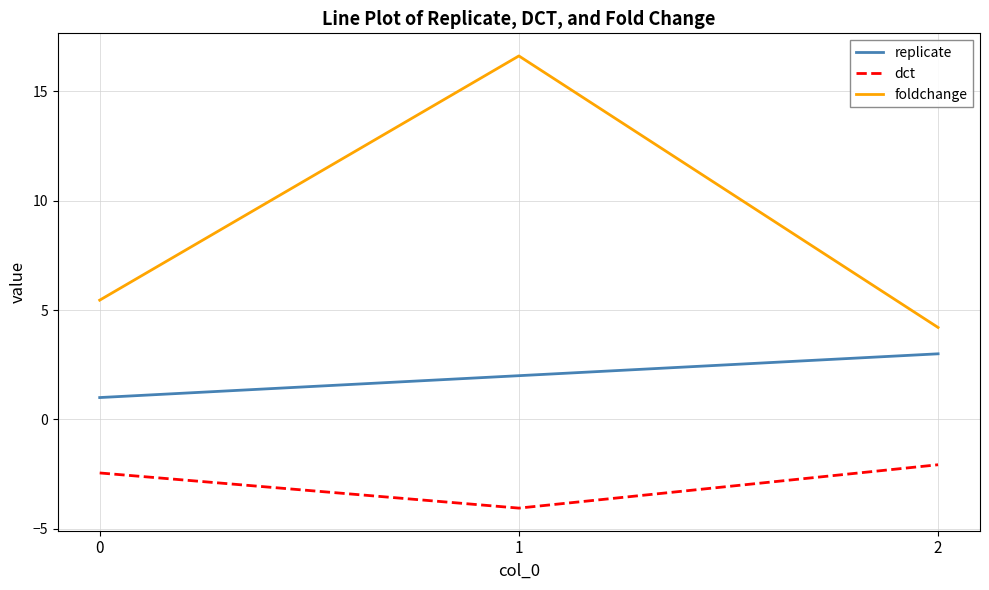

Reading right to left, list all the values displayed in this chart.

replicate: 3.0	2.0	1.0
dct: -2.1	-4.1	-2.4
foldchange: 4.2	16.6	5.5